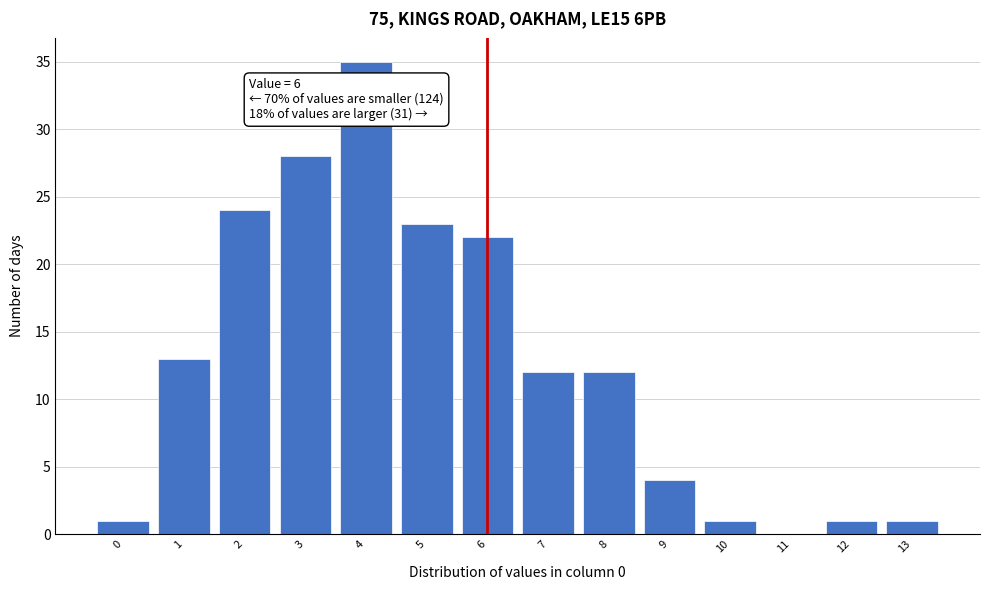

Reading left to right, what are all the values shown in this chart?

0=1	1=13	2=24	3=28	4=35	5=23	6=22	7=12	8=12	9=4	10=1	11=0	12=1	13=1